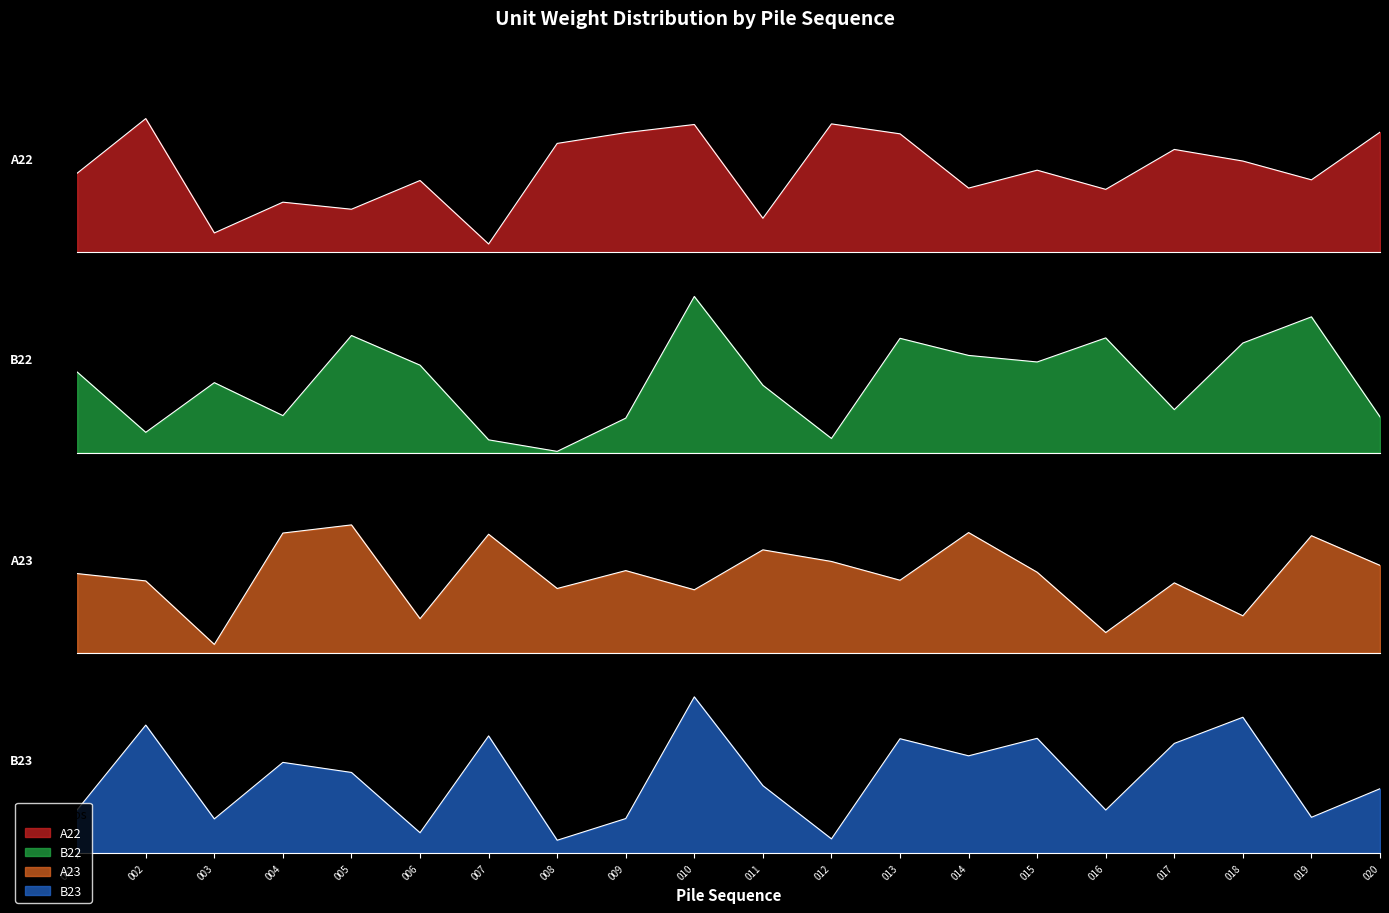

How many values in the B23 series are below 9?

10